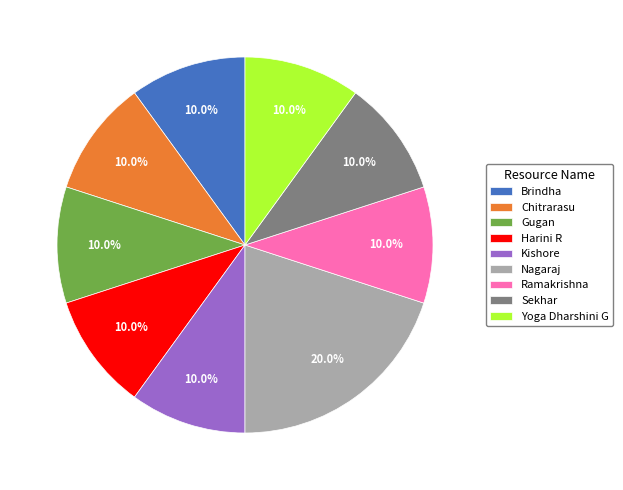

Does Brindha account for over 50% of the chart?

No